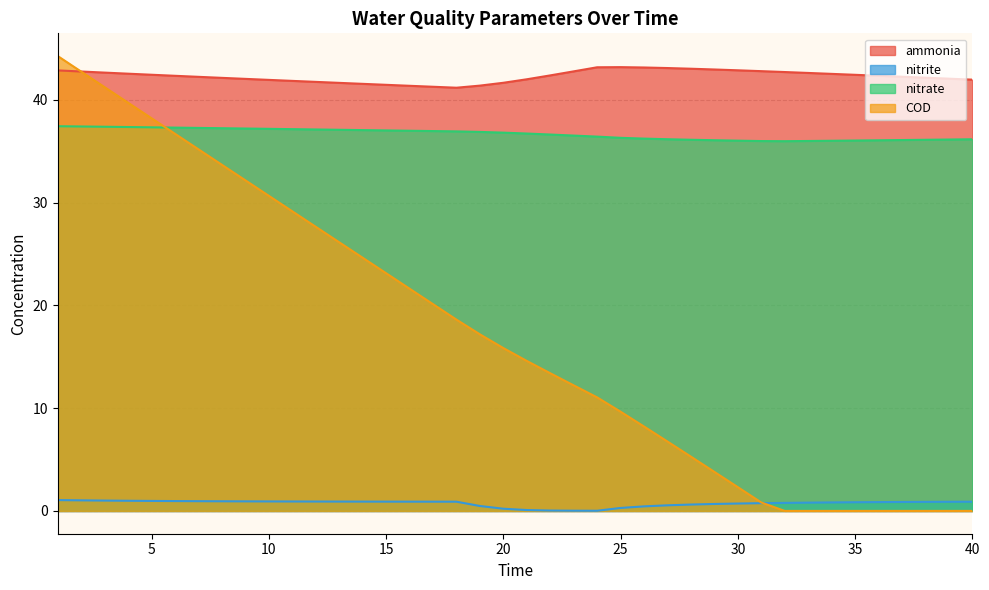

True or false: nitrite and ammonia intersect in this chart.

False